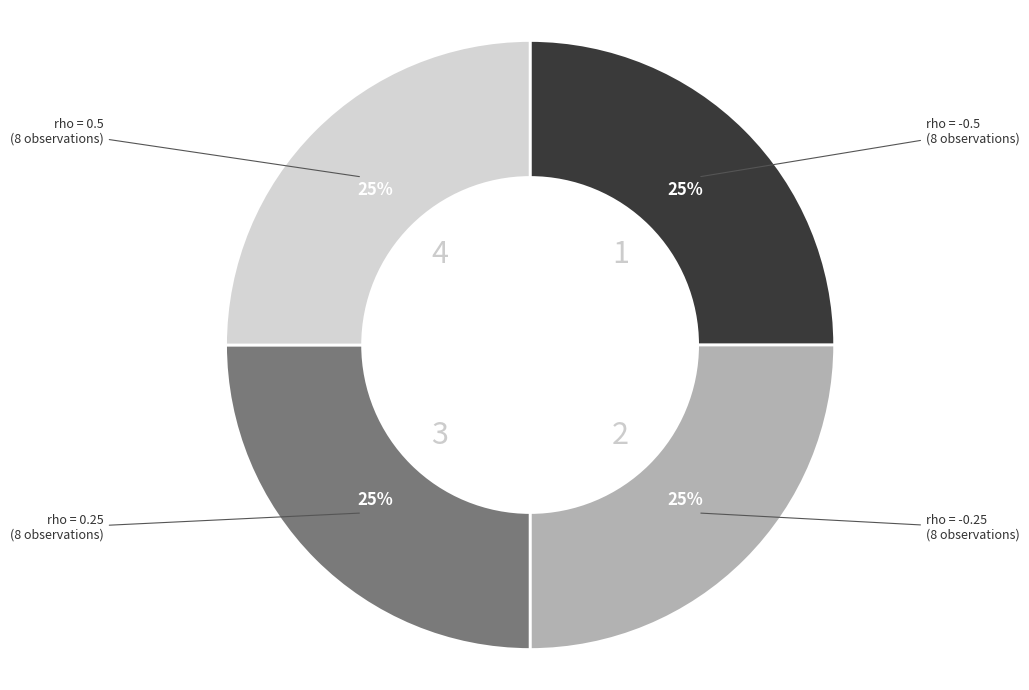

Is there any slice that represents more than half of the pie?

No